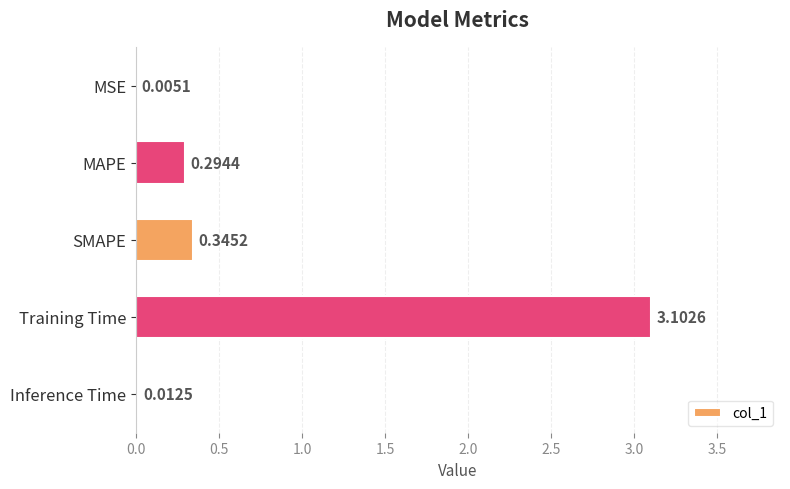

Where is the data nearest to the value 1?

SMAPE